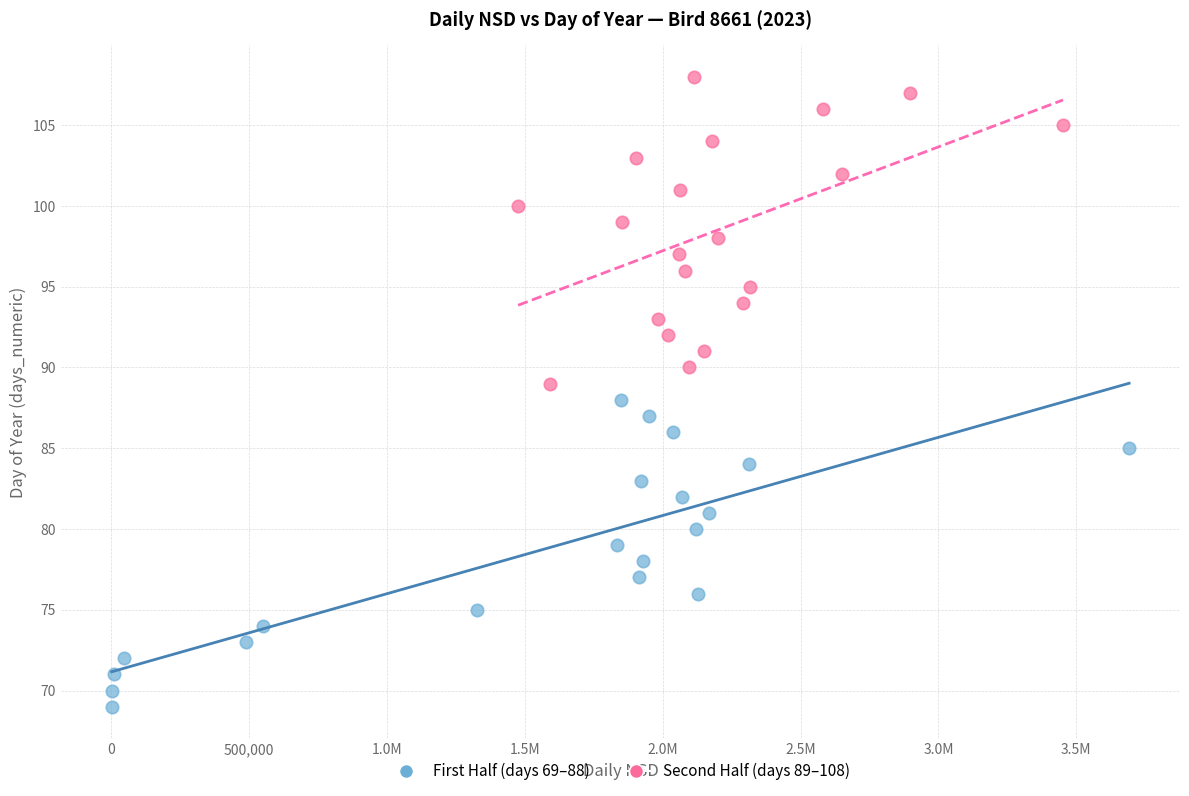

Which series contains the lowest Y value?

First Half (days 69–88)